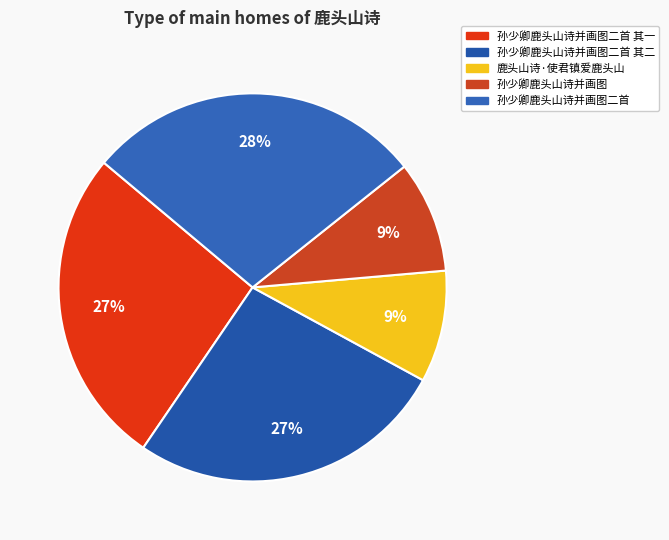

How many segments does this pie chart have?

5